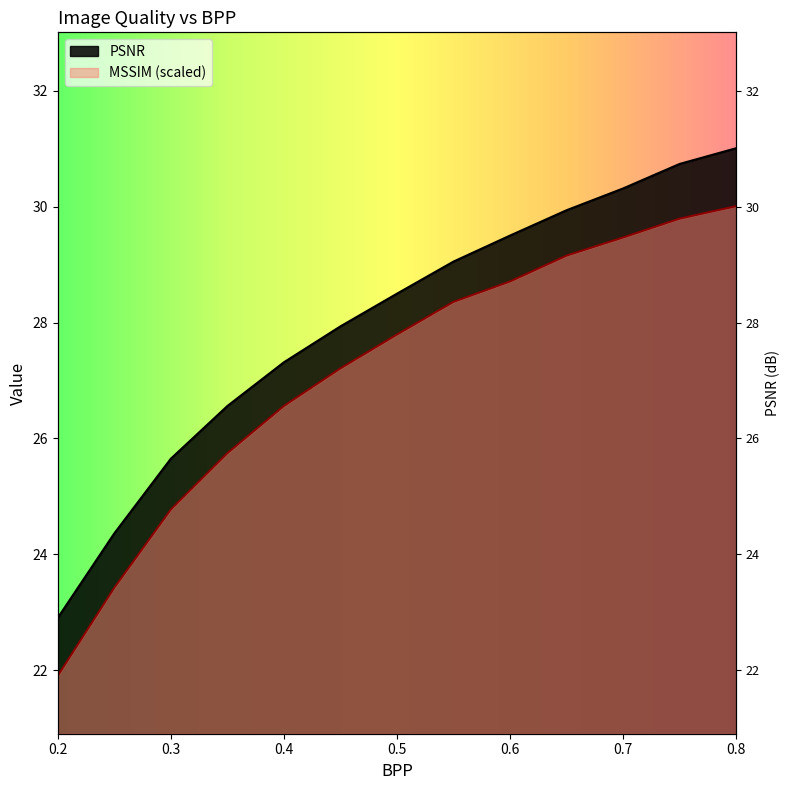

Which label corresponds to the largest value in the chart?

0.8